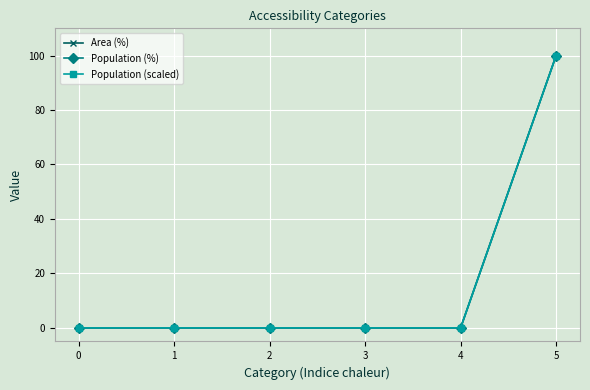

Which series changed the most between 1 and 2?

Area (%)